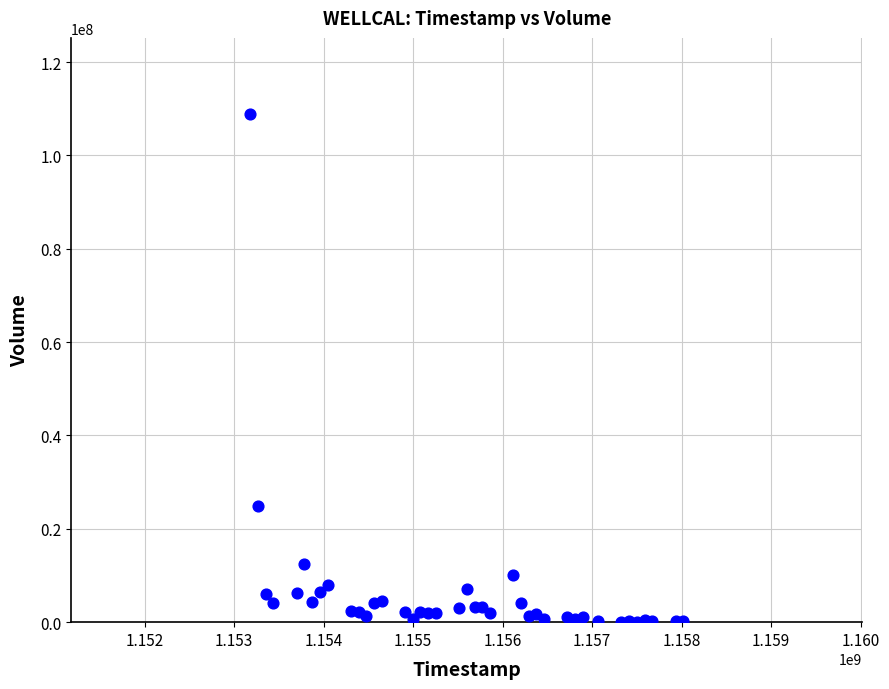

What Y value in the scatter plot is closest to 54491852?

24898475